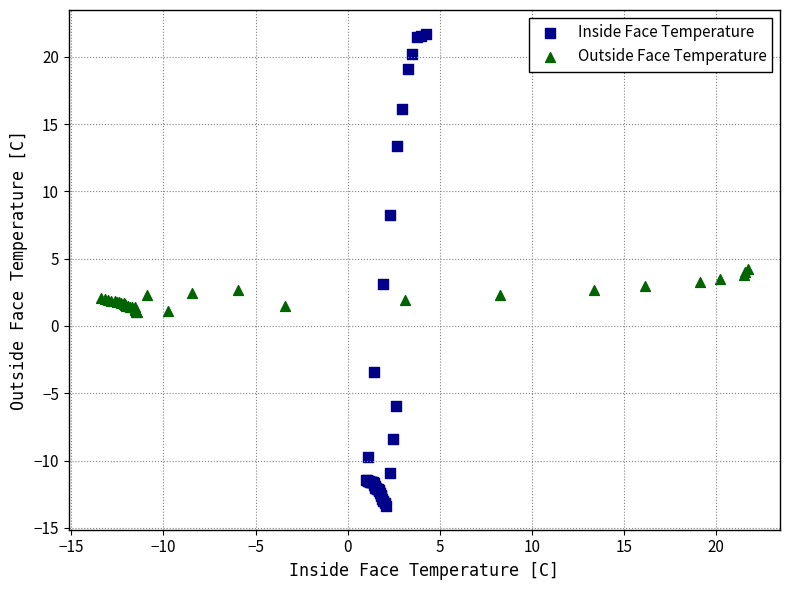

Which series has the widest spread of Y values?

Inside Face Temperature